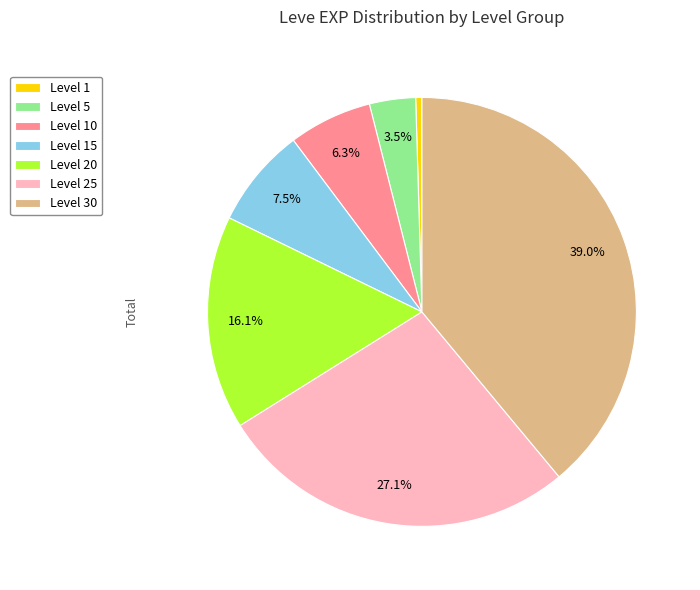

How many slices are in this pie chart?

7